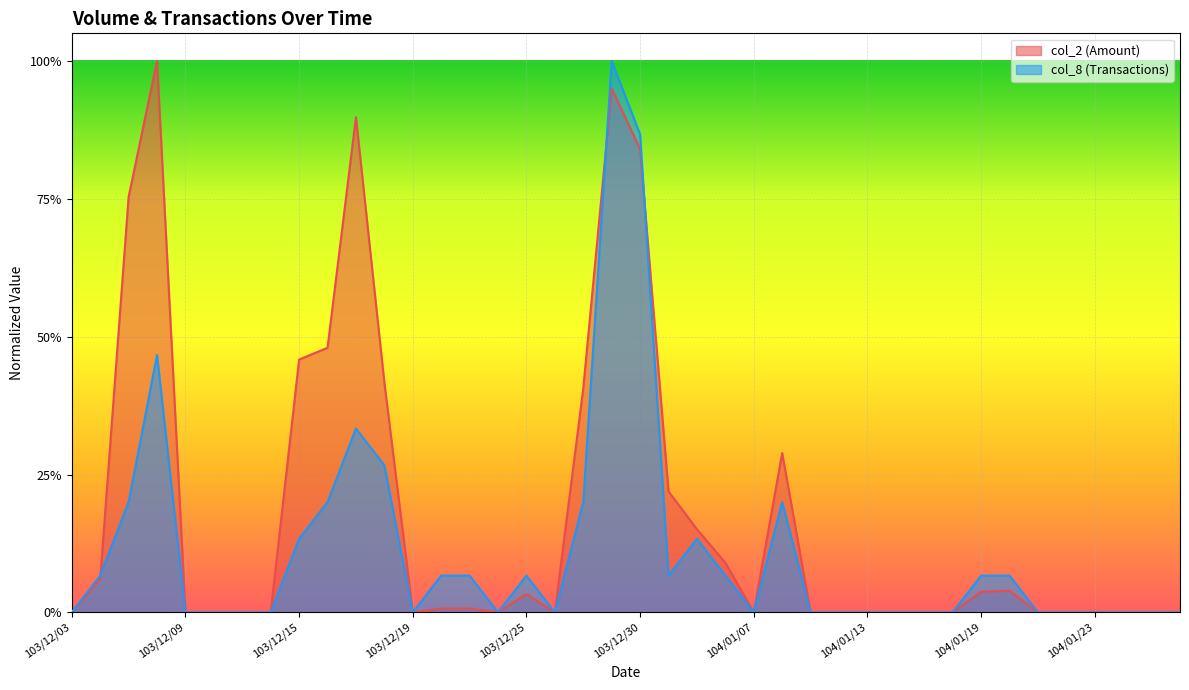

What is the sum of all col_2 values?

7.1